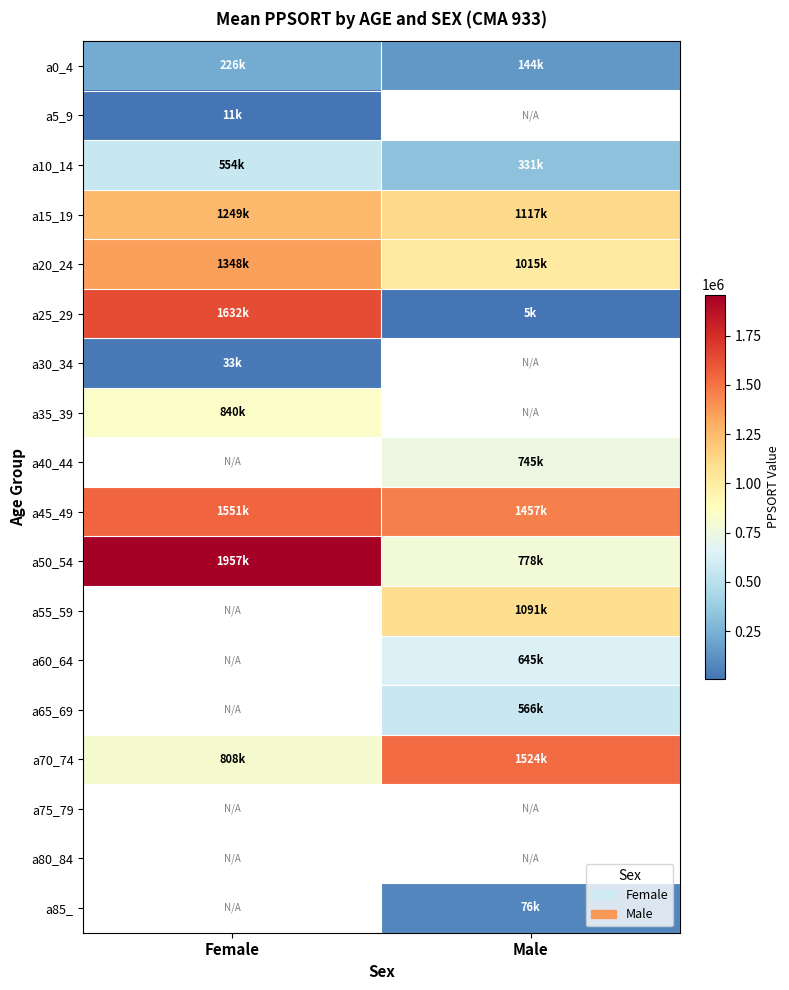

What is the minimum value shown in the chart?

5360.0